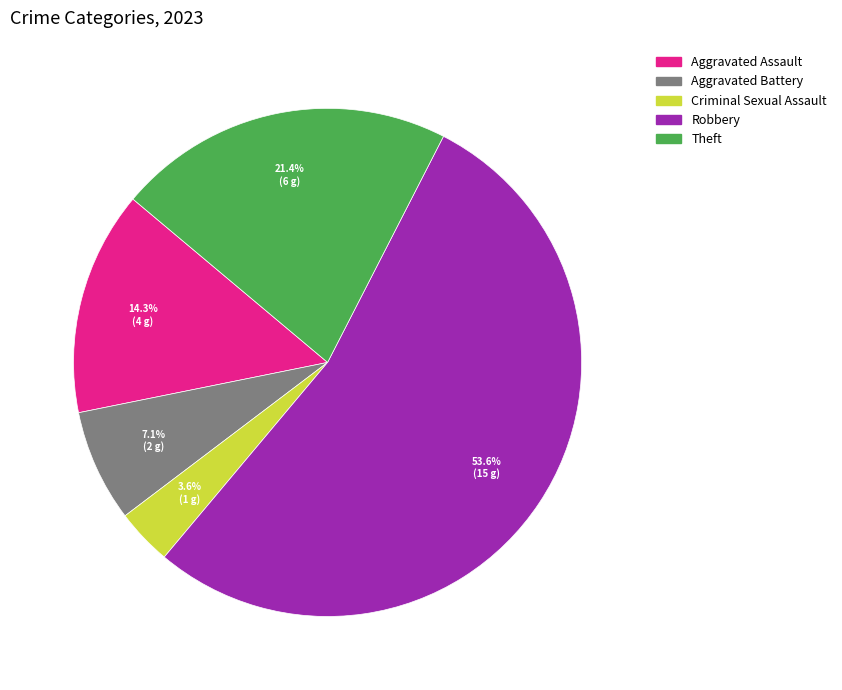

Between Criminal Sexual Assault and Theft, which is larger?

Theft